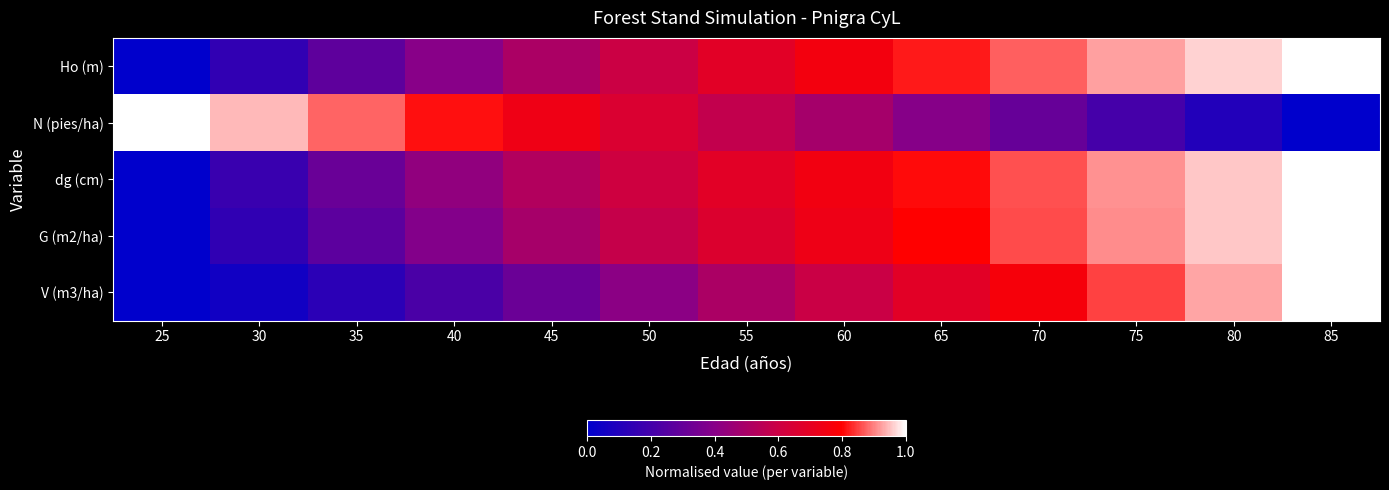

Reading left to right, what are all the values shown in this chart?

Ho (m): 25=0.0	30=0.1	35=0.3	40=0.4	45=0.5	50=0.6	55=0.7	60=0.8	65=0.8	70=0.9	75=0.9	80=1.0	85=1.0
N (pies/ha): 25=1.0	30=0.9	35=0.9	40=0.8	45=0.7	50=0.7	55=0.6	60=0.5	65=0.4	70=0.3	75=0.2	80=0.1	85=0.0
dg (cm): 25=0.0	30=0.2	35=0.3	40=0.4	45=0.5	50=0.6	55=0.7	60=0.7	65=0.8	70=0.9	75=0.9	80=1.0	85=1.0
G (m2/ha): 25=0.0	30=0.1	35=0.3	40=0.4	45=0.5	50=0.6	55=0.7	60=0.7	65=0.8	70=0.9	75=0.9	80=1.0	85=1.0
V (m3/ha): 25=0.0	30=0.1	35=0.1	40=0.2	45=0.3	50=0.4	55=0.5	60=0.6	65=0.7	70=0.8	75=0.9	80=0.9	85=1.0